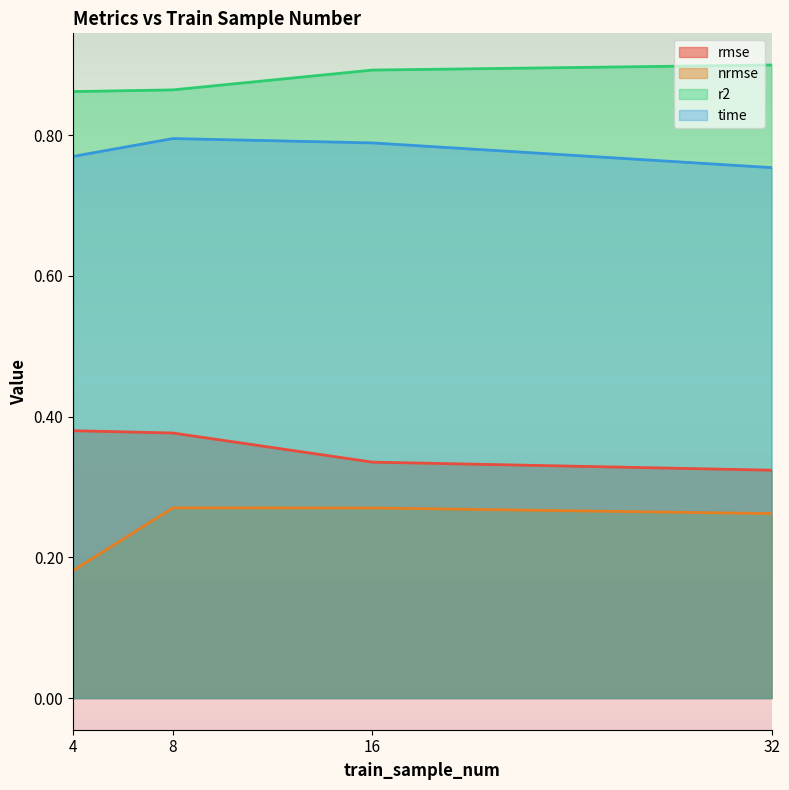

At how many categories does at least one series exceed 0?

4